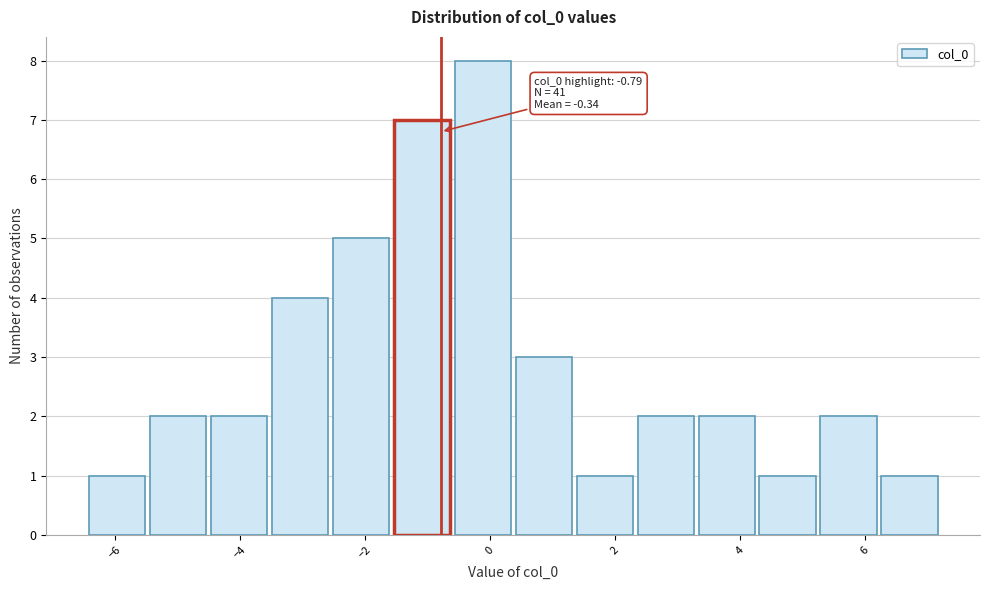

Over which range of the x-axis is the bar tallest?

-0.6 to 0.4